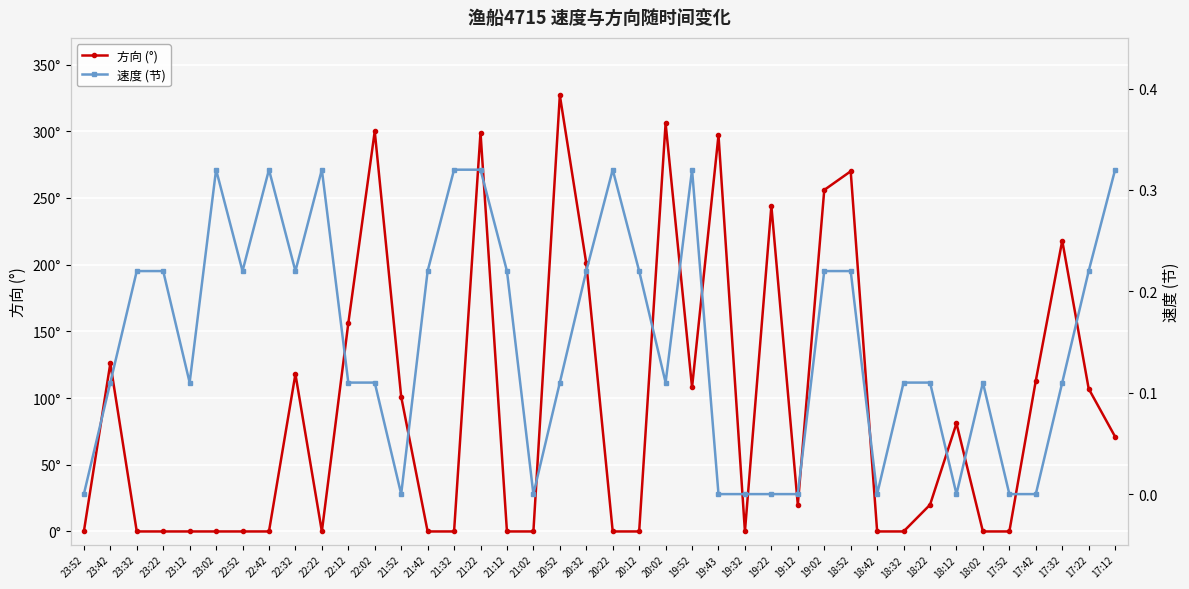

Rank the series at 19:52 from highest to lowest value.

方向 (°), 速度 (节)